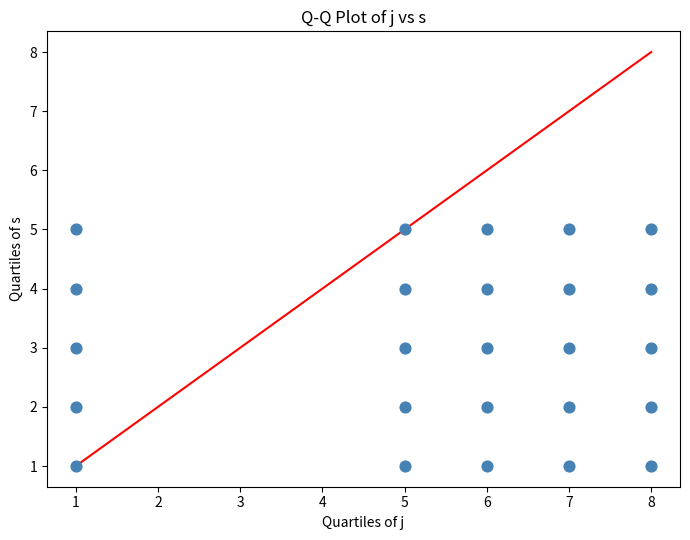

What is the range of Y values (max minus min)?

4